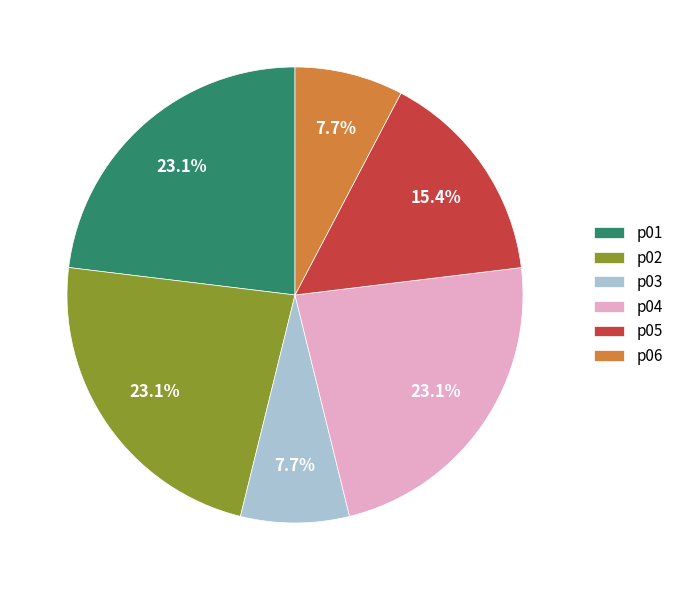

Does p02 represent more than half of the total?

No